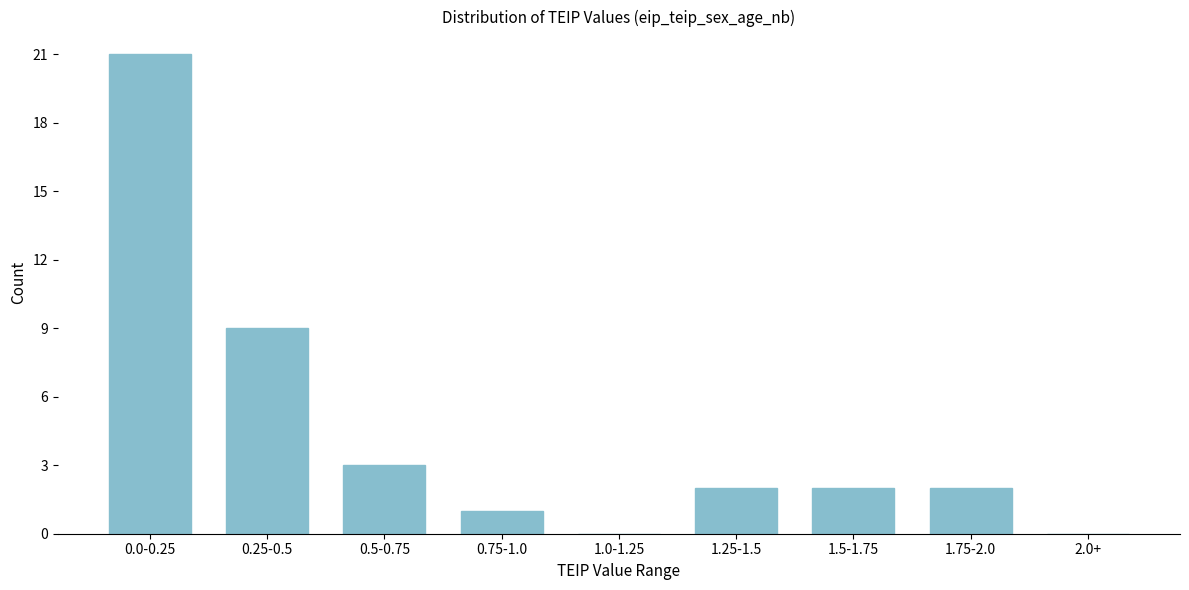

Reading left to right, what are all the values shown in this chart?

0.0-0.25=21	0.25-0.5=9	0.5-0.75=3	0.75-1.0=1	1.0-1.25=0	1.25-1.5=2	1.5-1.75=2	1.75-2.0=2	2.0+=0